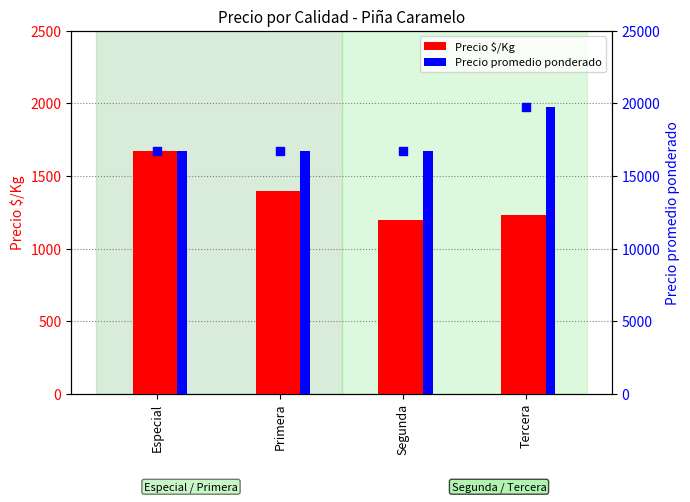

What is the total value across all series at Segunda?

17946